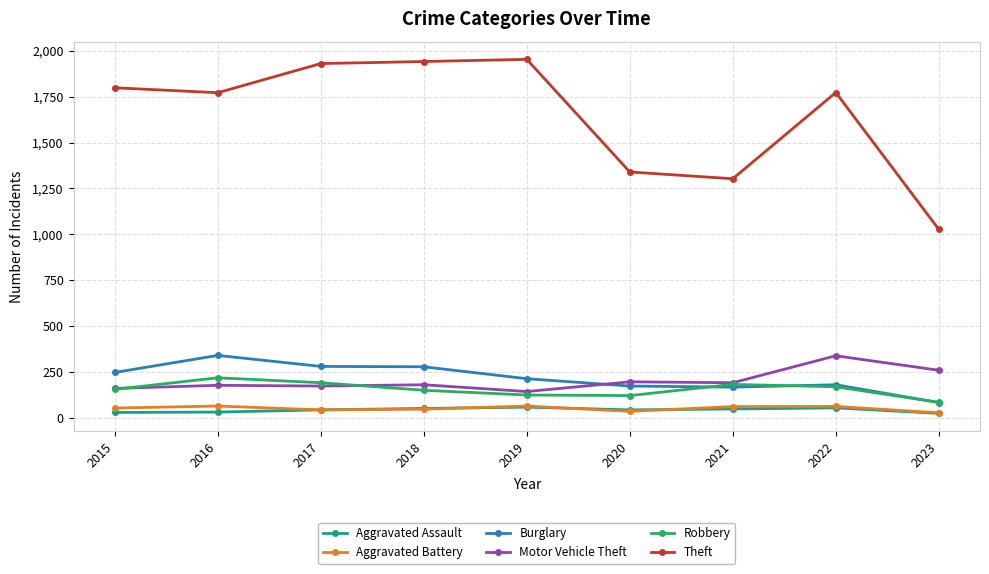

What is the maximum value shown in the chart?

1954